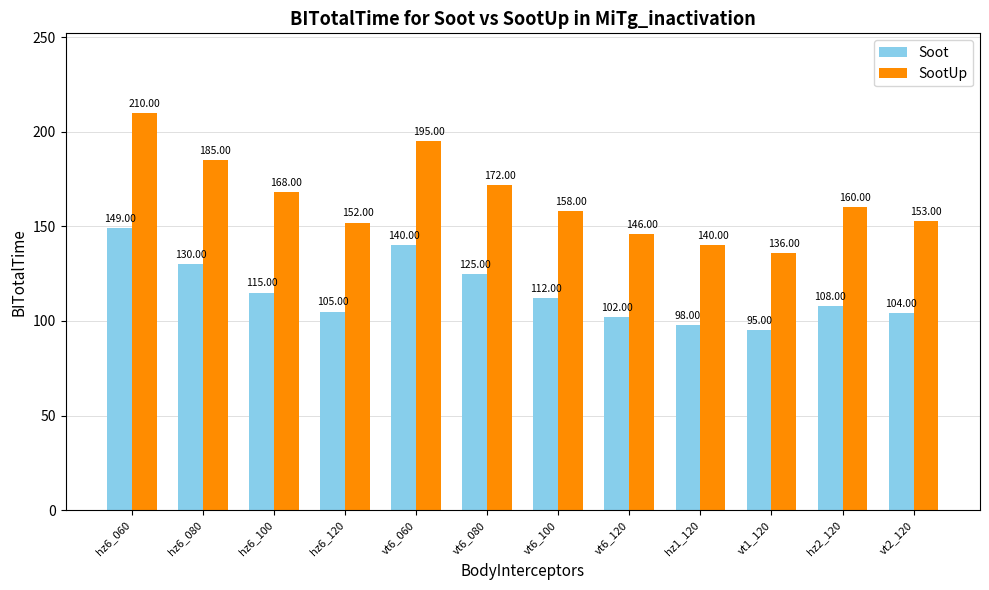

Reading left to right, extract all data points from this chart.

Soot: hz6_060=149	hz6_080=130	hz6_100=115	hz6_120=105	vt6_060=140	vt6_080=125	vt6_100=112	vt6_120=102	hz1_120=98	vt1_120=95	hz2_120=108	vt2_120=104
SootUp: hz6_060=210	hz6_080=185	hz6_100=168	hz6_120=152	vt6_060=195	vt6_080=172	vt6_100=158	vt6_120=146	hz1_120=140	vt1_120=136	hz2_120=160	vt2_120=153